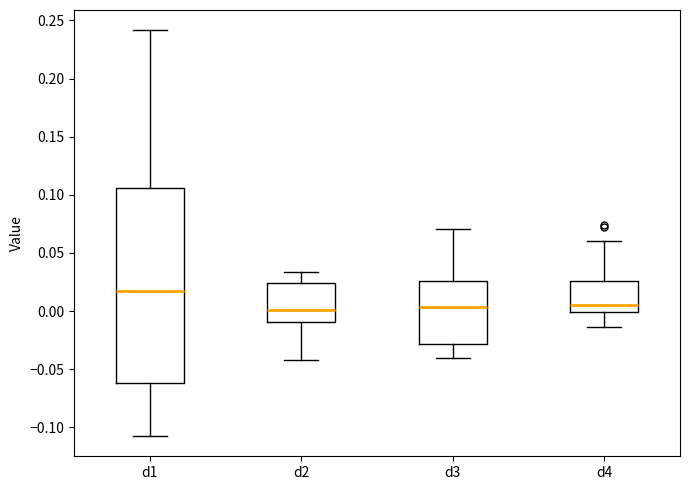

Comparing the boxes themselves (not the whiskers), which one is the tallest?

d1